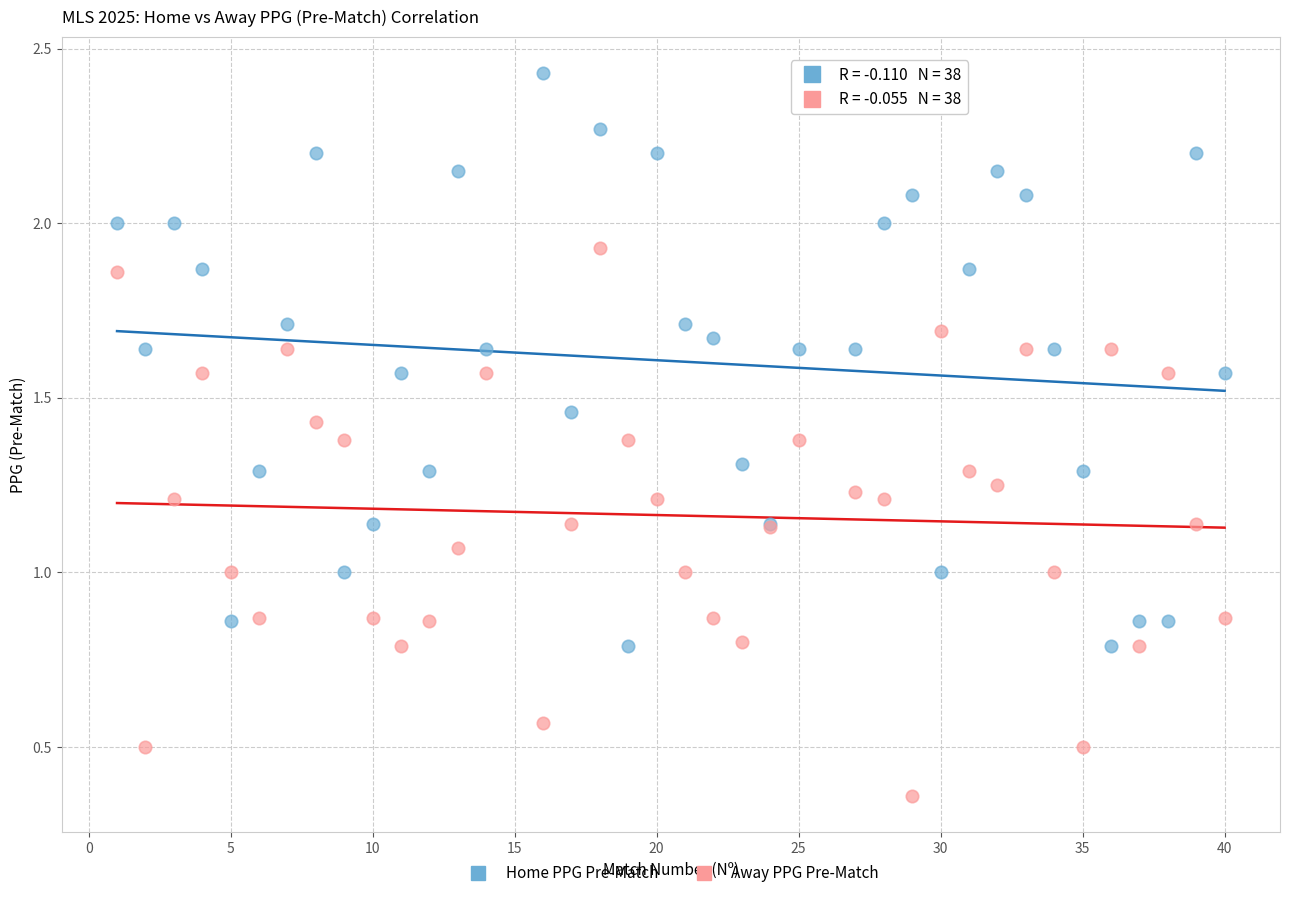

What are all the series names shown in the legend?

Home PPG Pre-Match, Away PPG Pre-Match